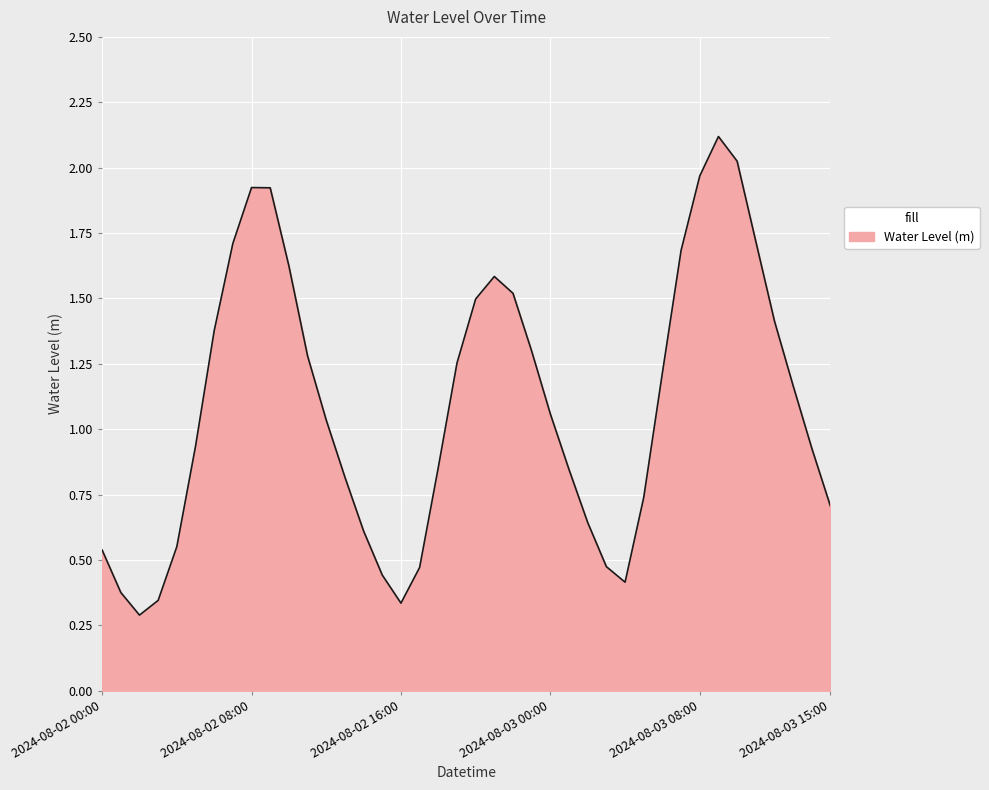

What is the maximum value shown in the chart?

2.1